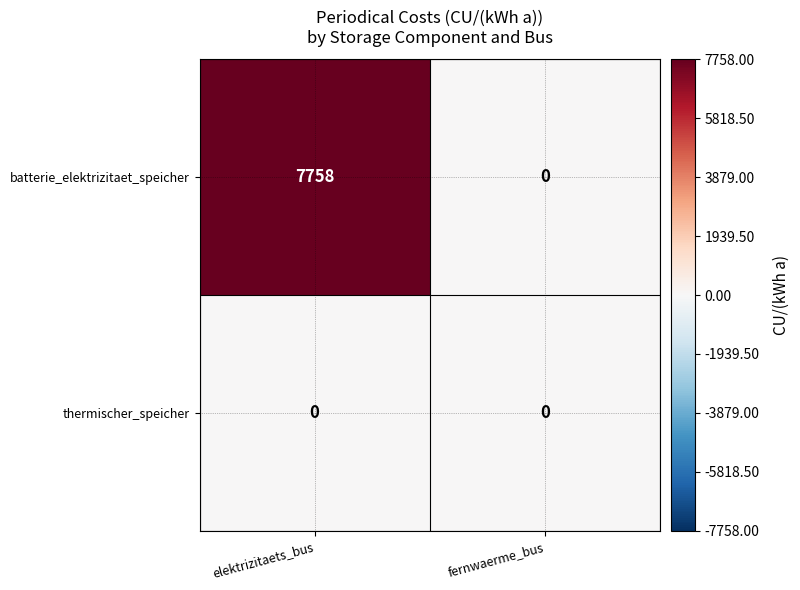

The value of batterie_elektrizitaet_speicher at fernwaerme_bus is 4246. True or false?

False